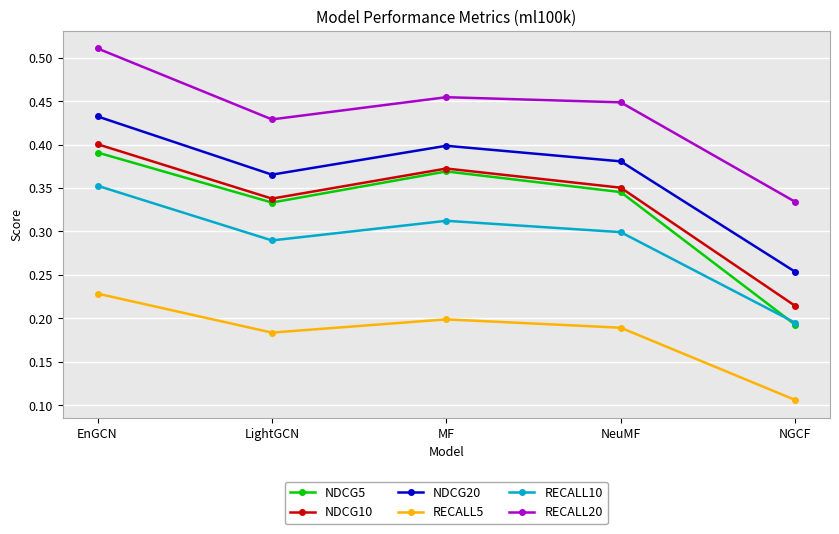

What is the label of the 3rd point from the left?

MF